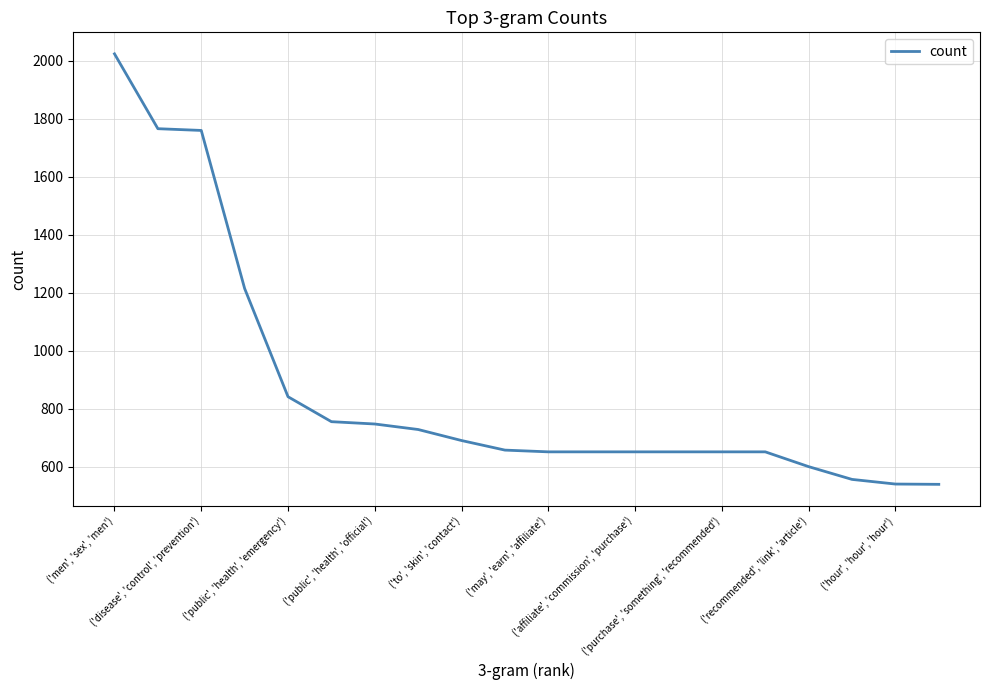

What is the difference between the maximum and minimum values?

1484